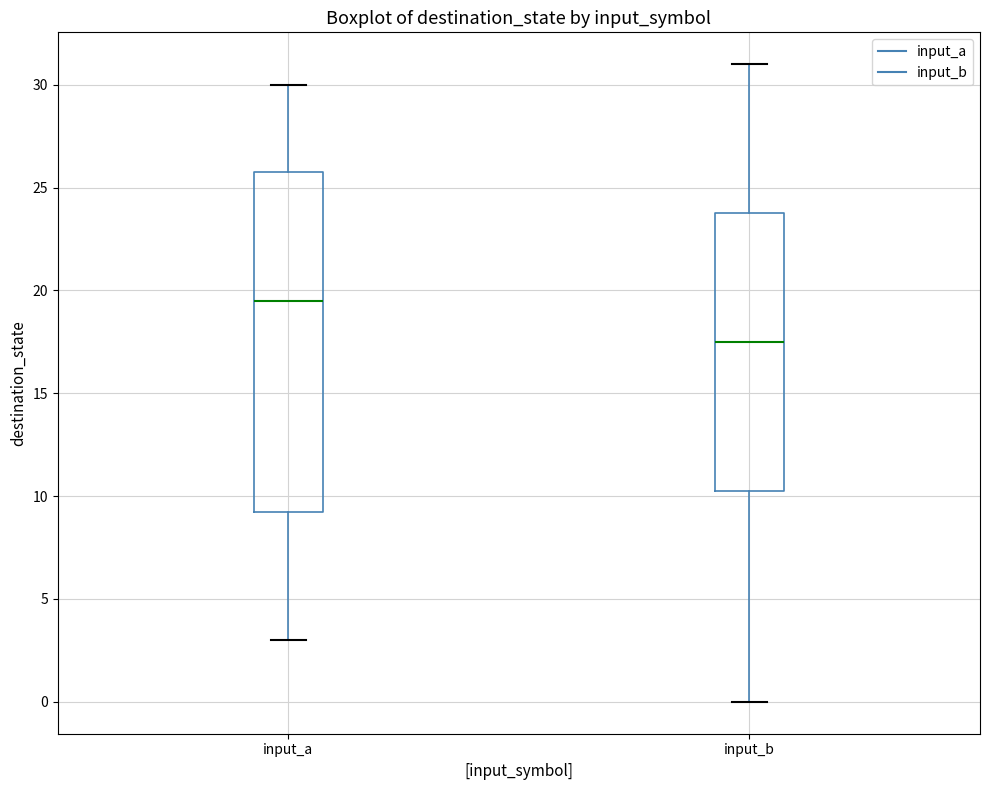

Reading left to right, transcribe this box plot: for each box, give where its median line is, the range the box spans, and where its two whiskers end, as read against the y-axis. The values are not printed on the chart, so give them approximately, as read against the axis.

input_a: median 19.5, box 9.5 to 26.0, whiskers 3.0 to 30.0
input_b: median 17.5, box 10.5 to 24.0, whiskers 0.0 to 31.0